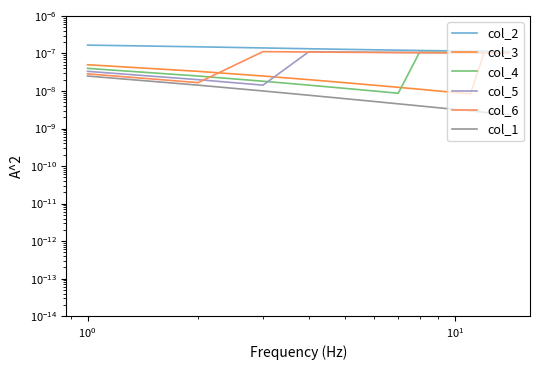

After their last crossing, which series has the higher values: col_6 or col_3?

col_3